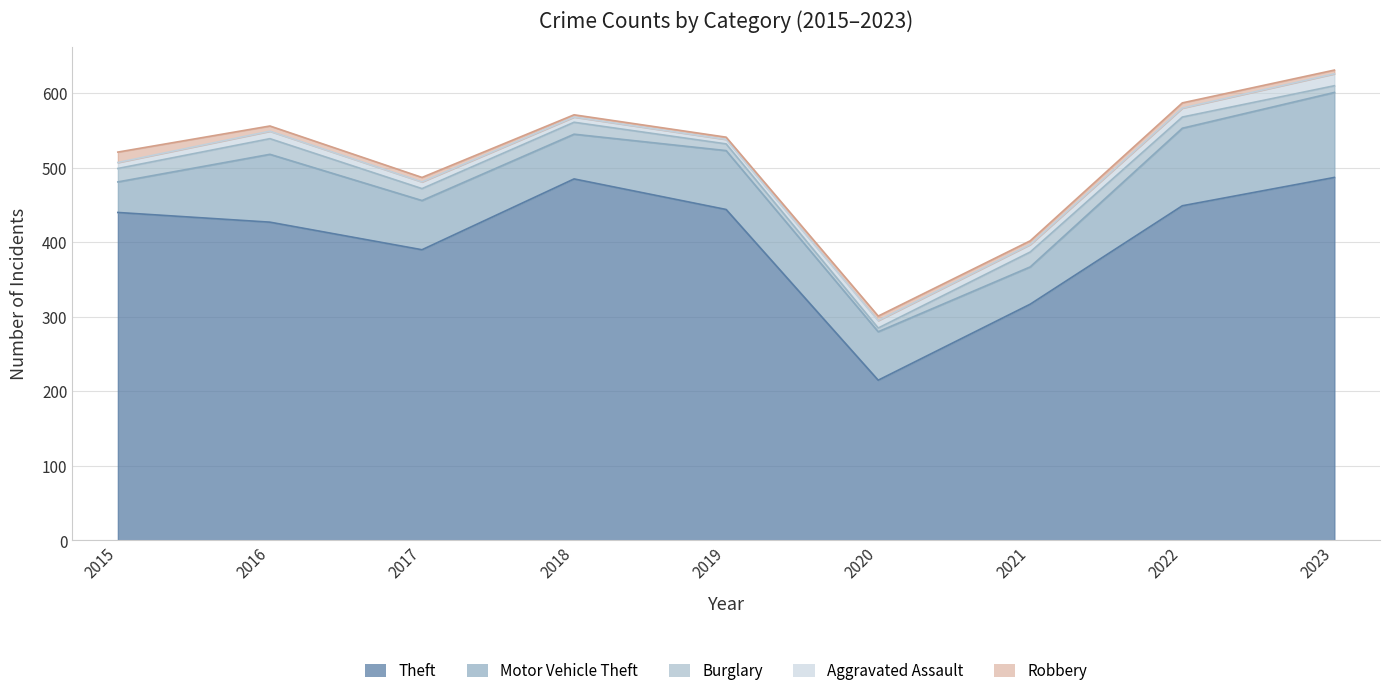

The value of Theft at 2016 is 753. True or false?

False